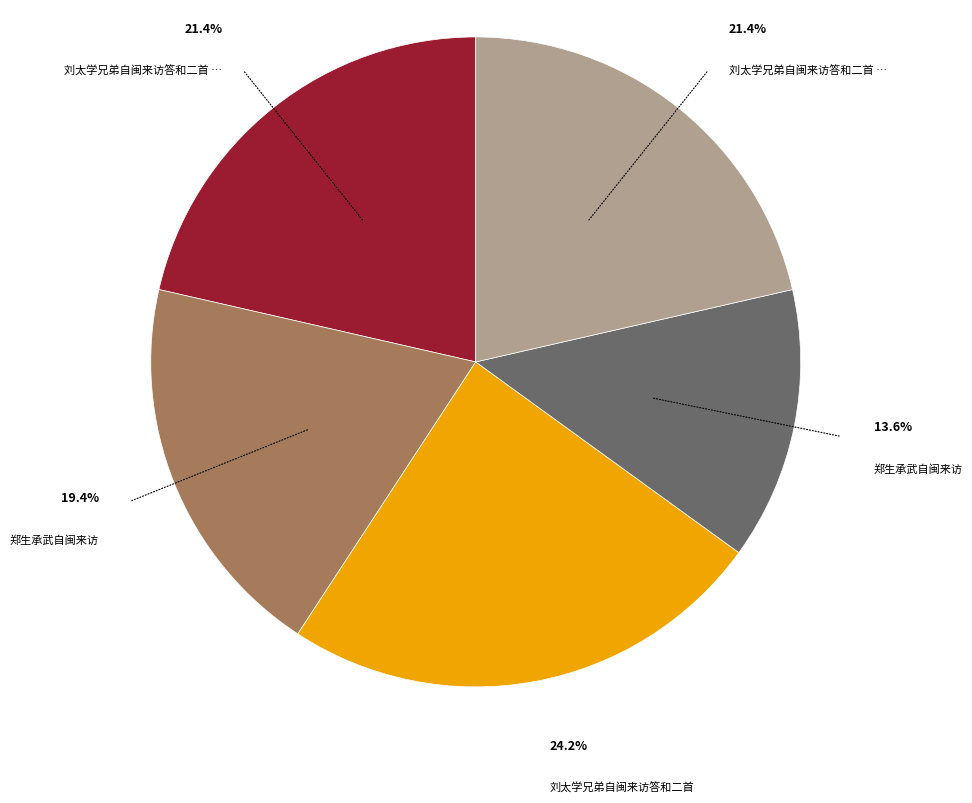

Is there a majority slice in this chart?

No